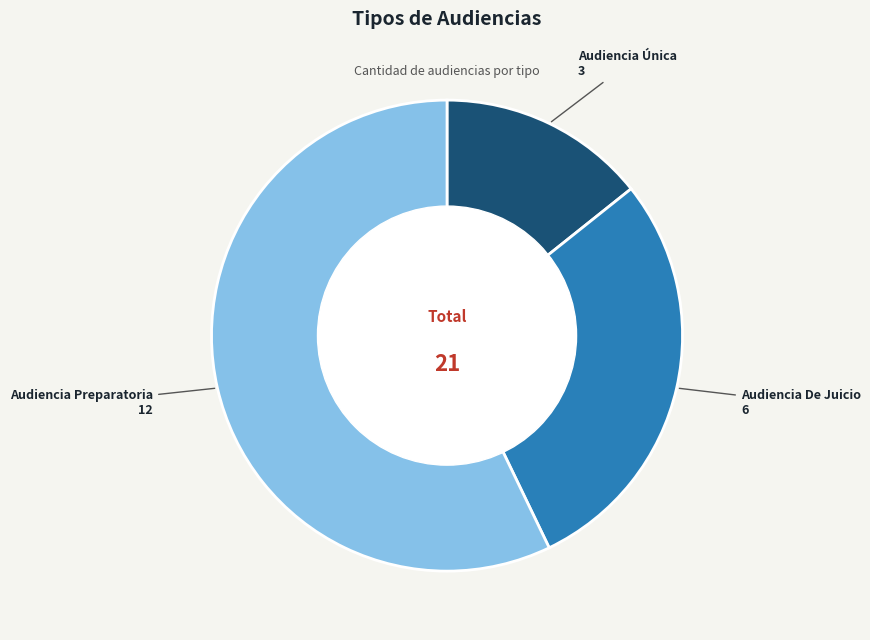

Which category accounts for the majority?

Audiencia Preparatoria